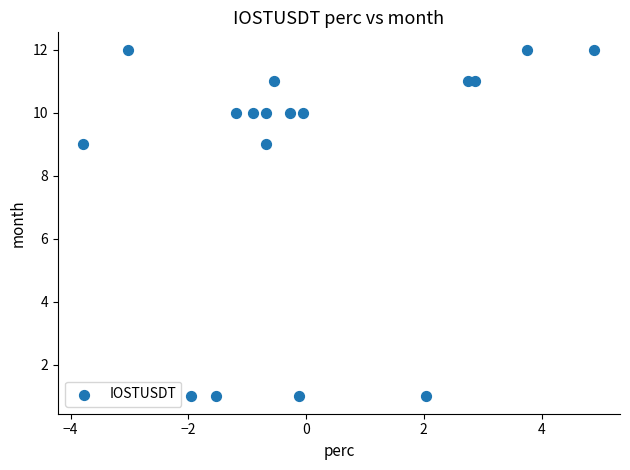

What is the range of Y values (max minus min)?

11